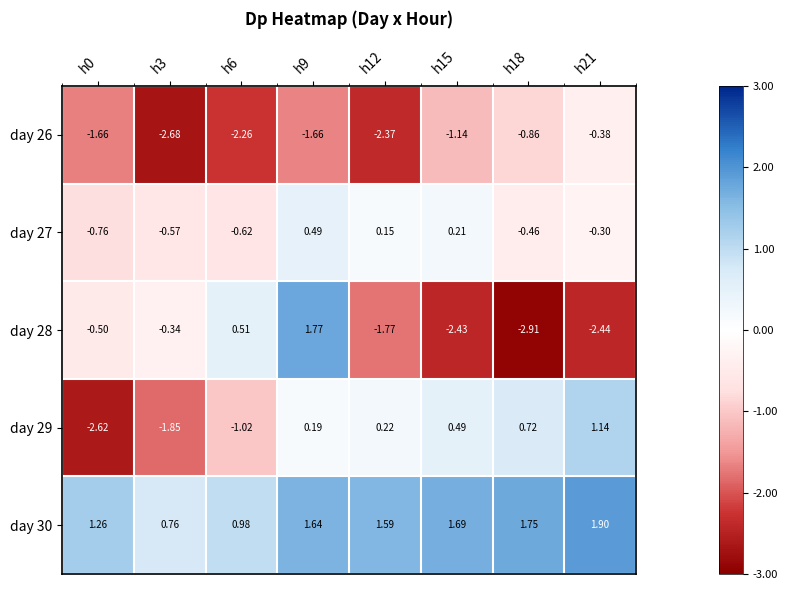

How many values in day 29 are below zero?

3